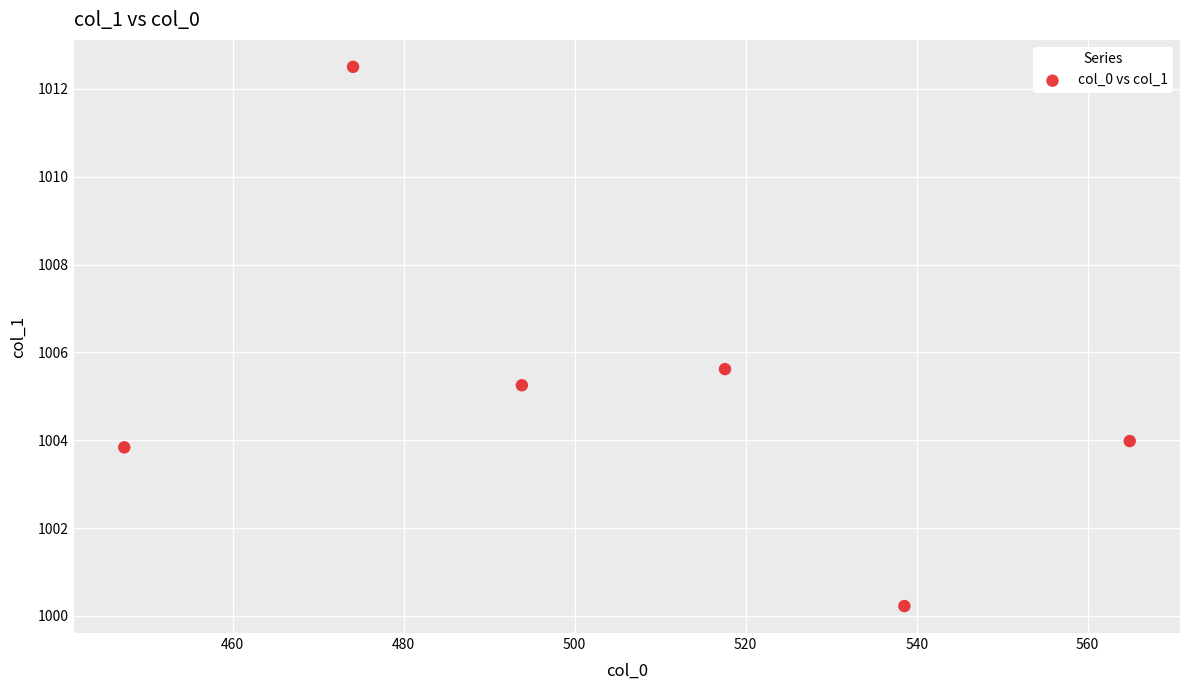

What Y value in the scatter plot is closest to 1006?

1005.6